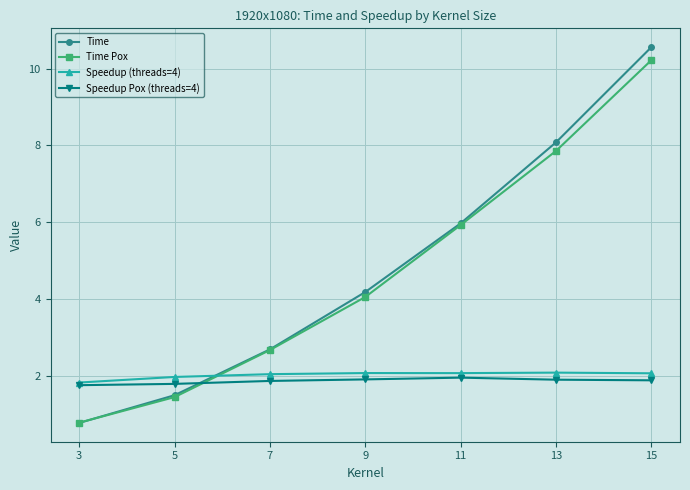

At how many categories does at least one series exceed 9?

1